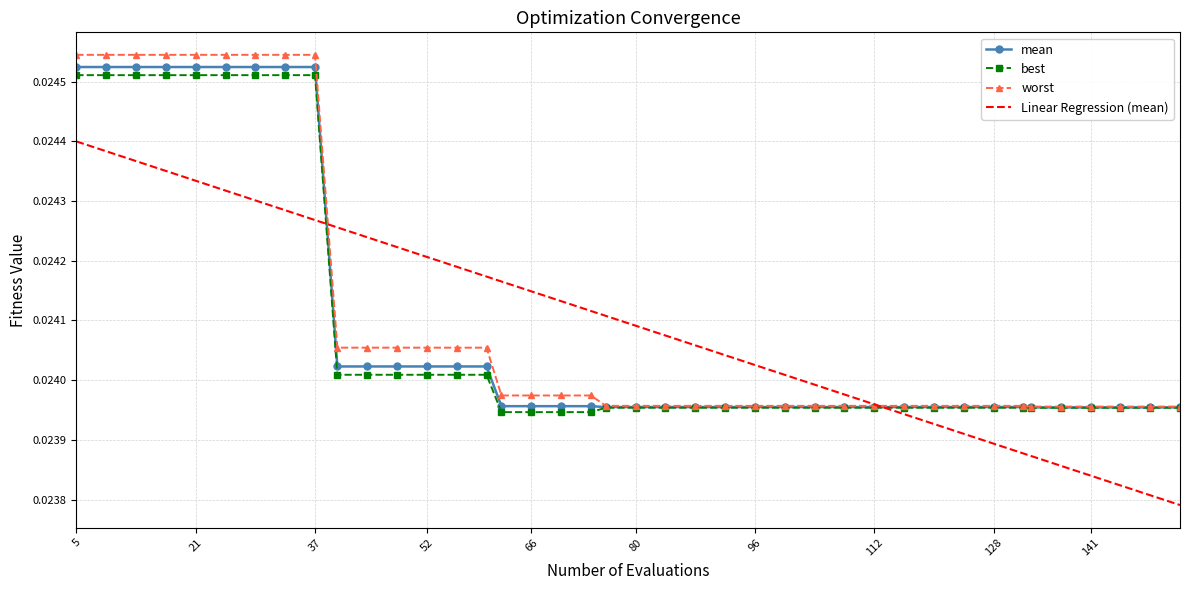

What are all the series names shown in the legend?

mean, best, worst, Linear Regression (mean)